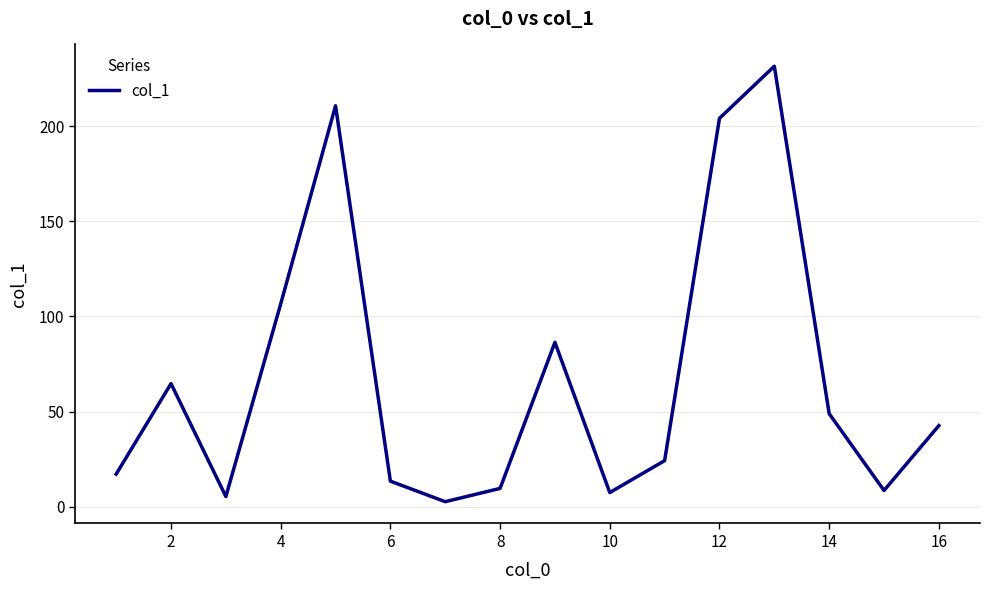

What is the maximum value shown in the chart?

231.6